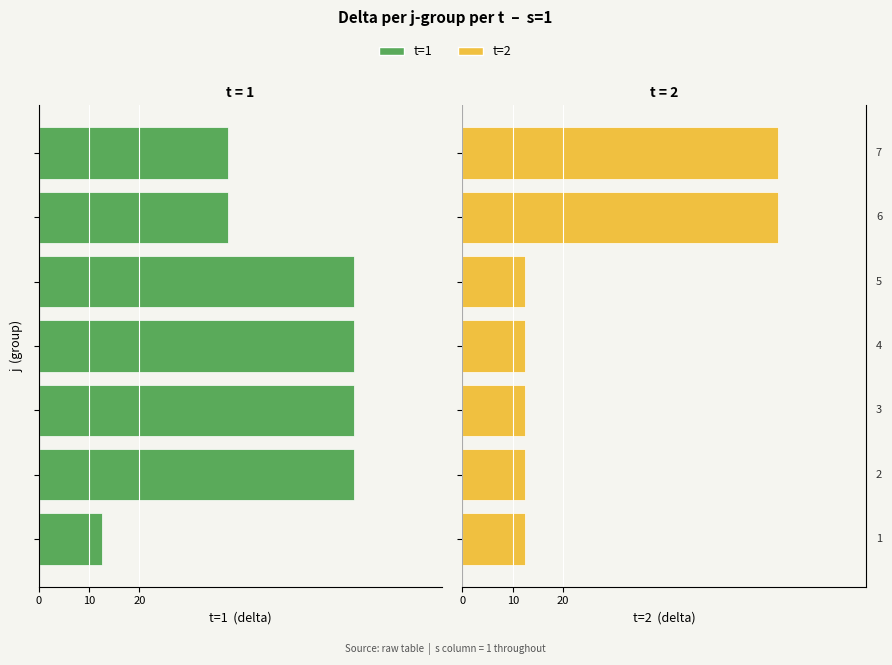

Between 4 and 0, which is larger?

4